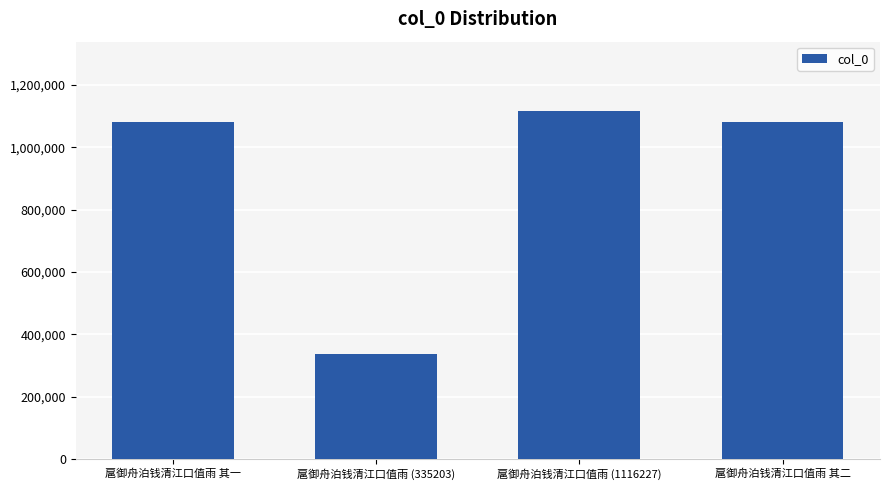

What position from the left is 扈御舟泊钱清江口值雨 (335203)?

2